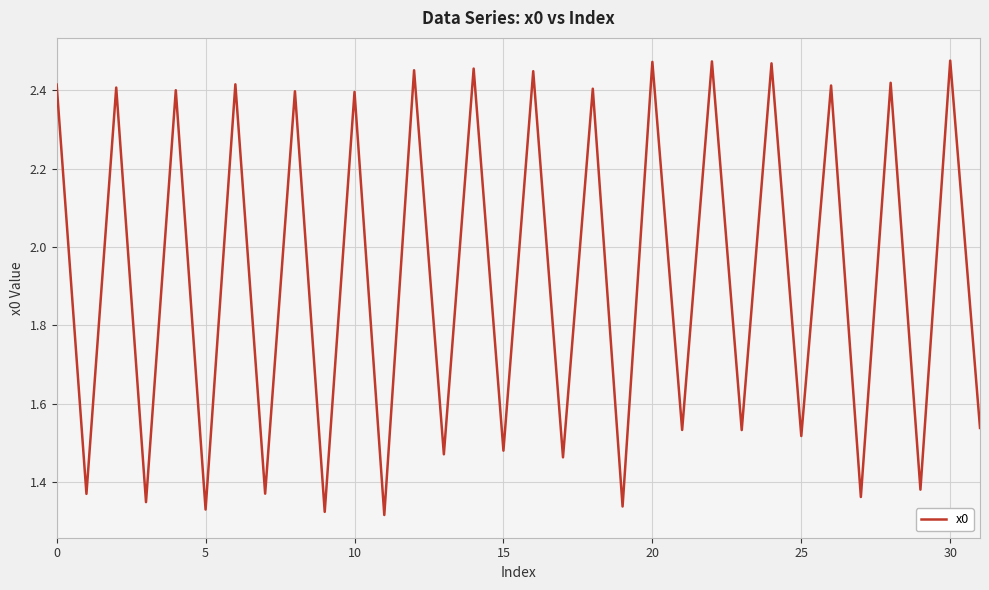

What is the difference between the maximum and minimum values?

1.2